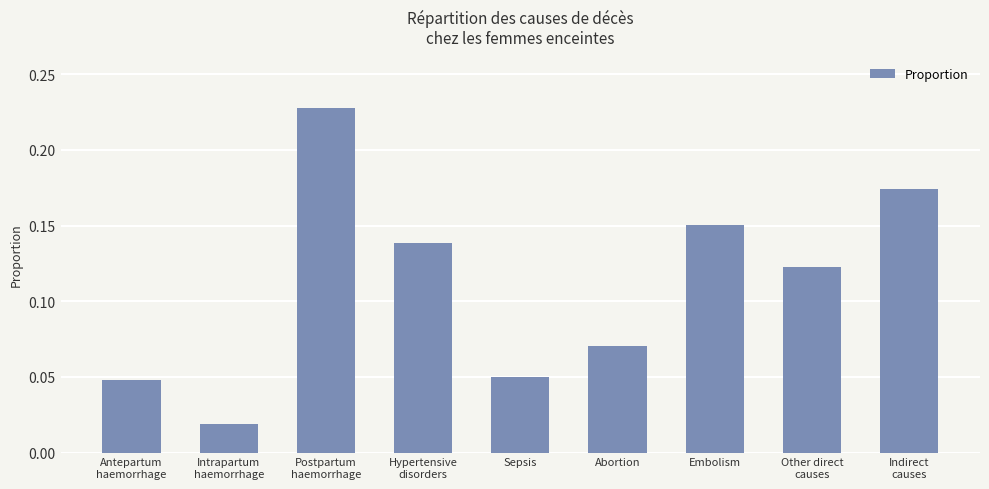

What is the sum of all values?

1.0